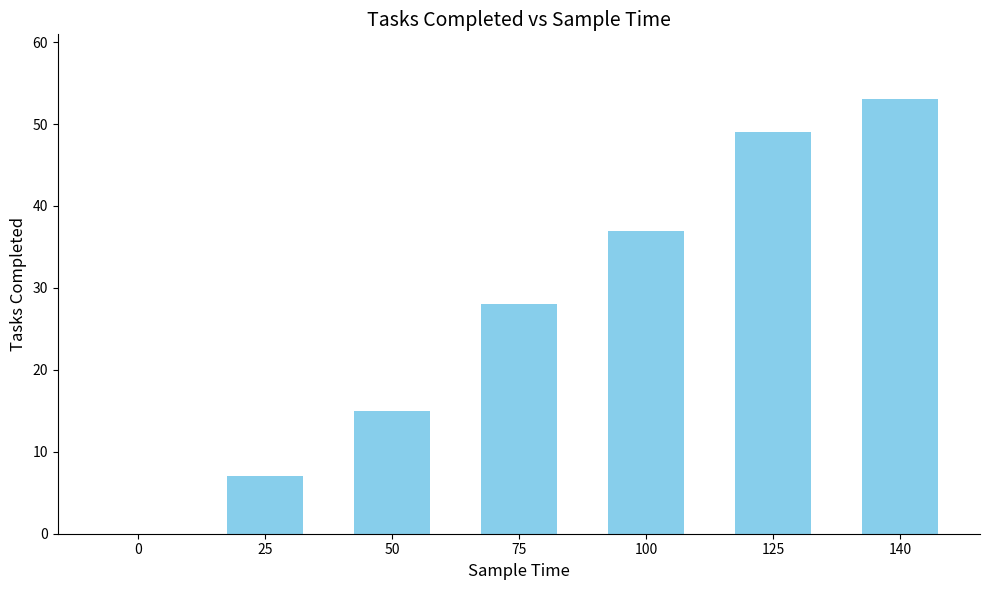

Between 125 and 140, which is larger?

140